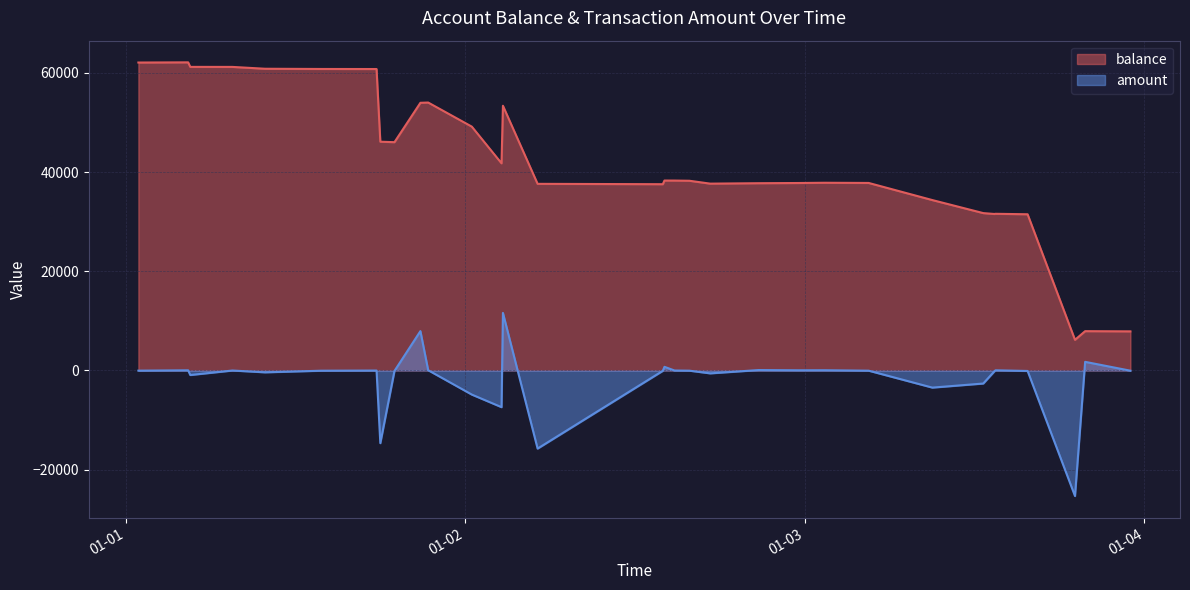

Is the value of balance at 2019-01-03 19:06 greater than the value of amount at 2019-01-02 14:48?

Yes